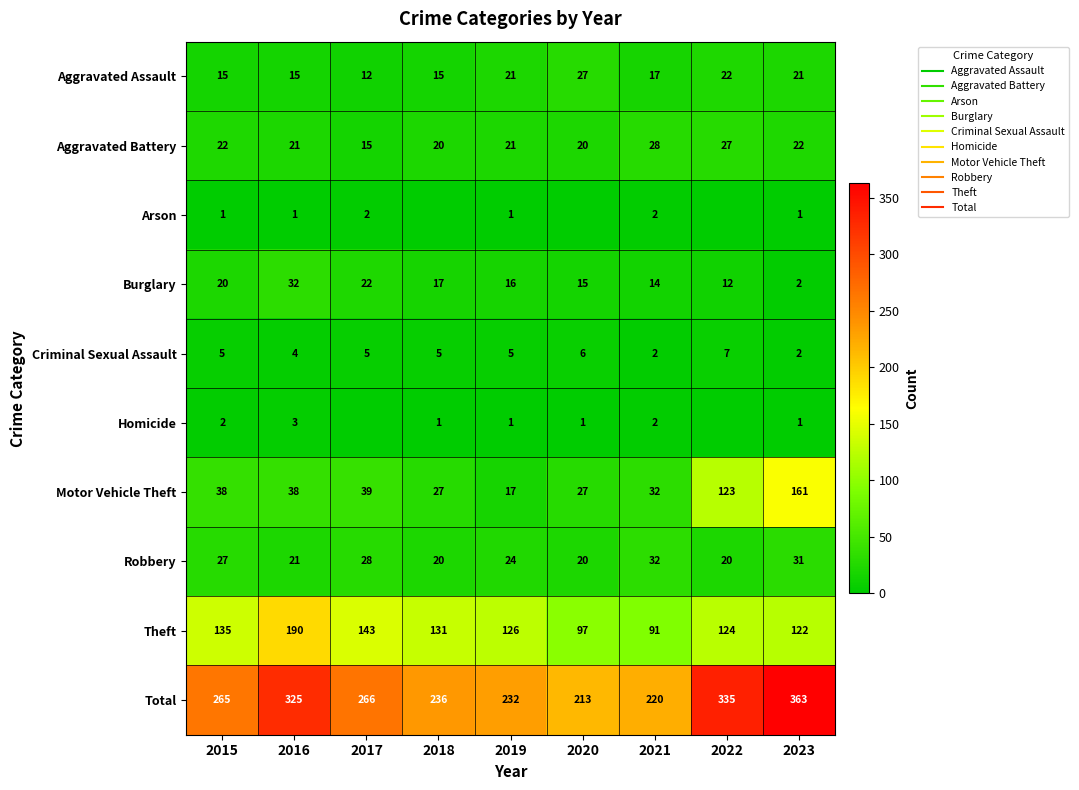

Count the number of data series in this chart.

10